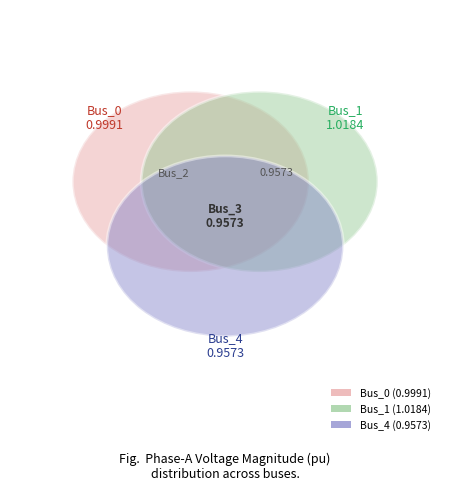

To the nearest percent, what is the average slice percentage?

20%